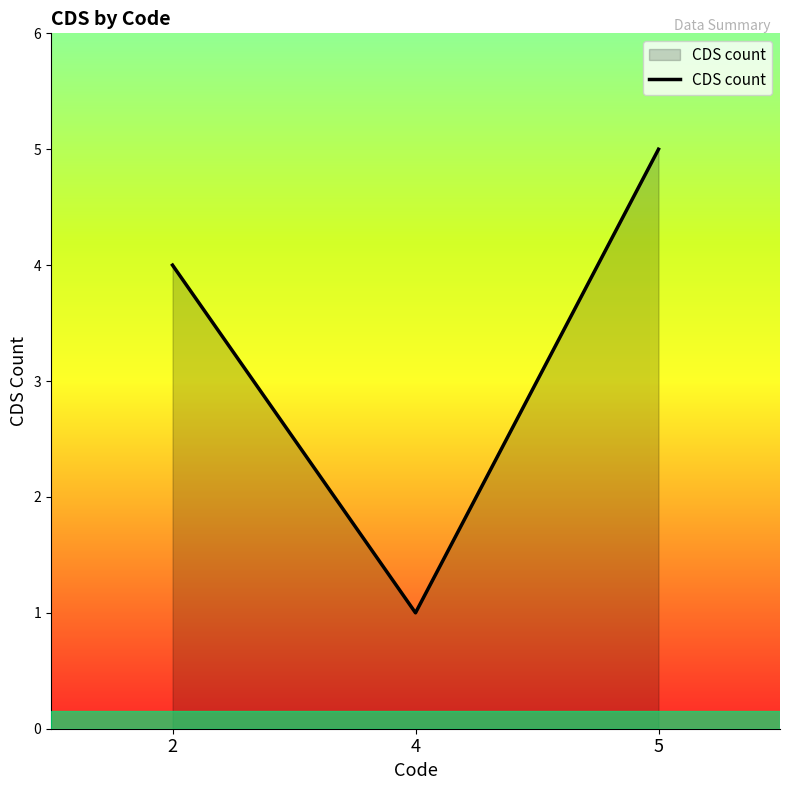

What is the change in value from 4 to 5?

+4